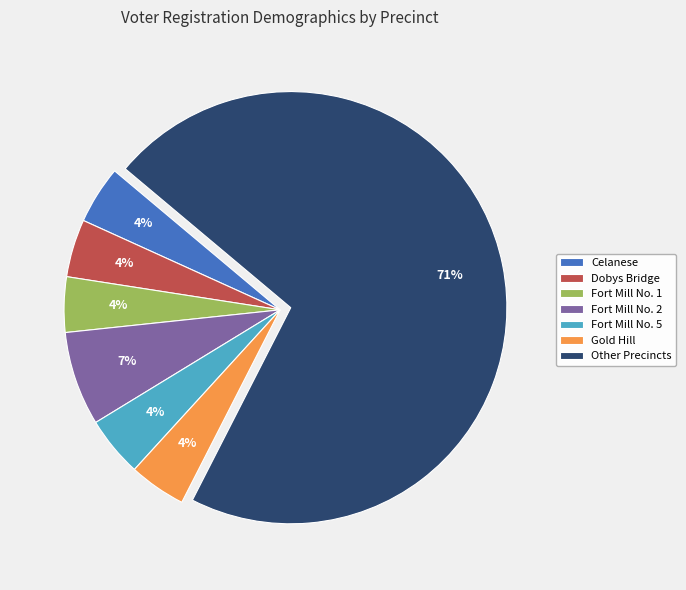

Which slice is the largest?

Other Precincts